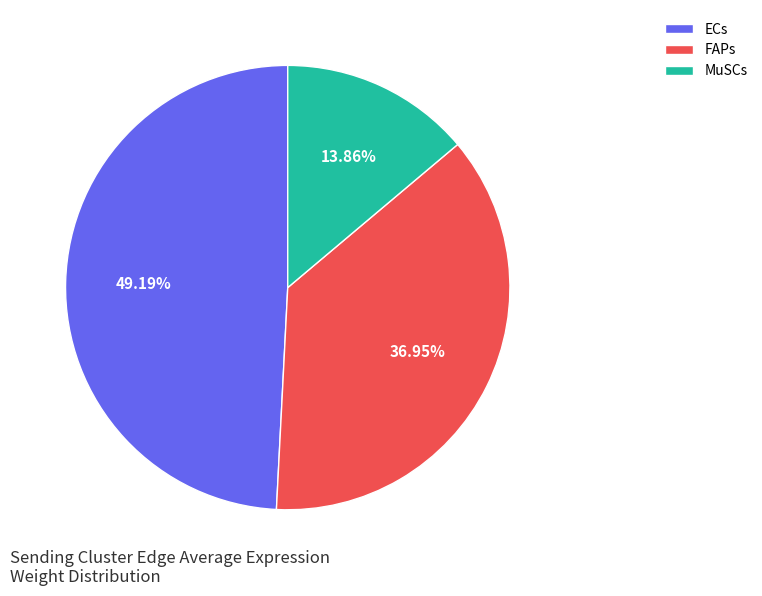

What is the ratio of the value at FAPs to the value at ECs?

0.8